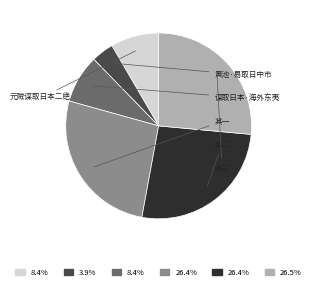

Does any single category account for the majority?

No